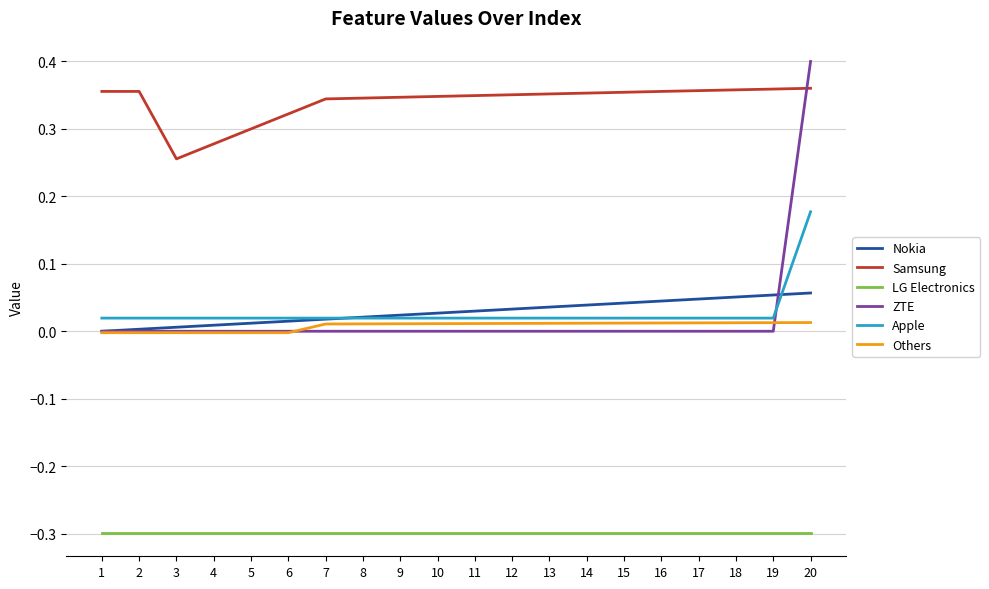

What is the smallest value displayed?

-0.3